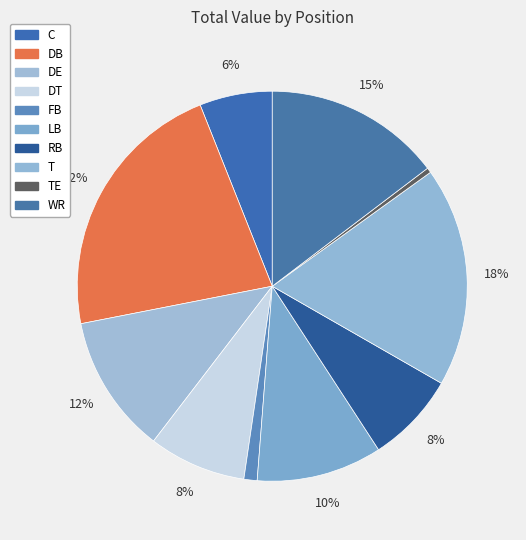

To the nearest percent, what is the difference between the largest and smallest slice percentages?

22%